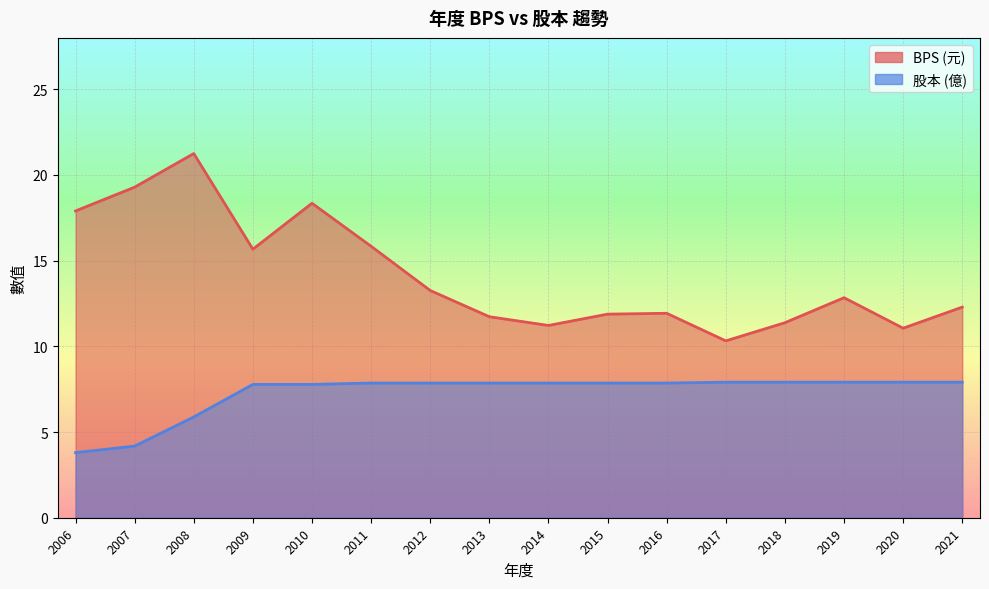

Rank the series by their average value, from lowest to highest.

股本, BPS